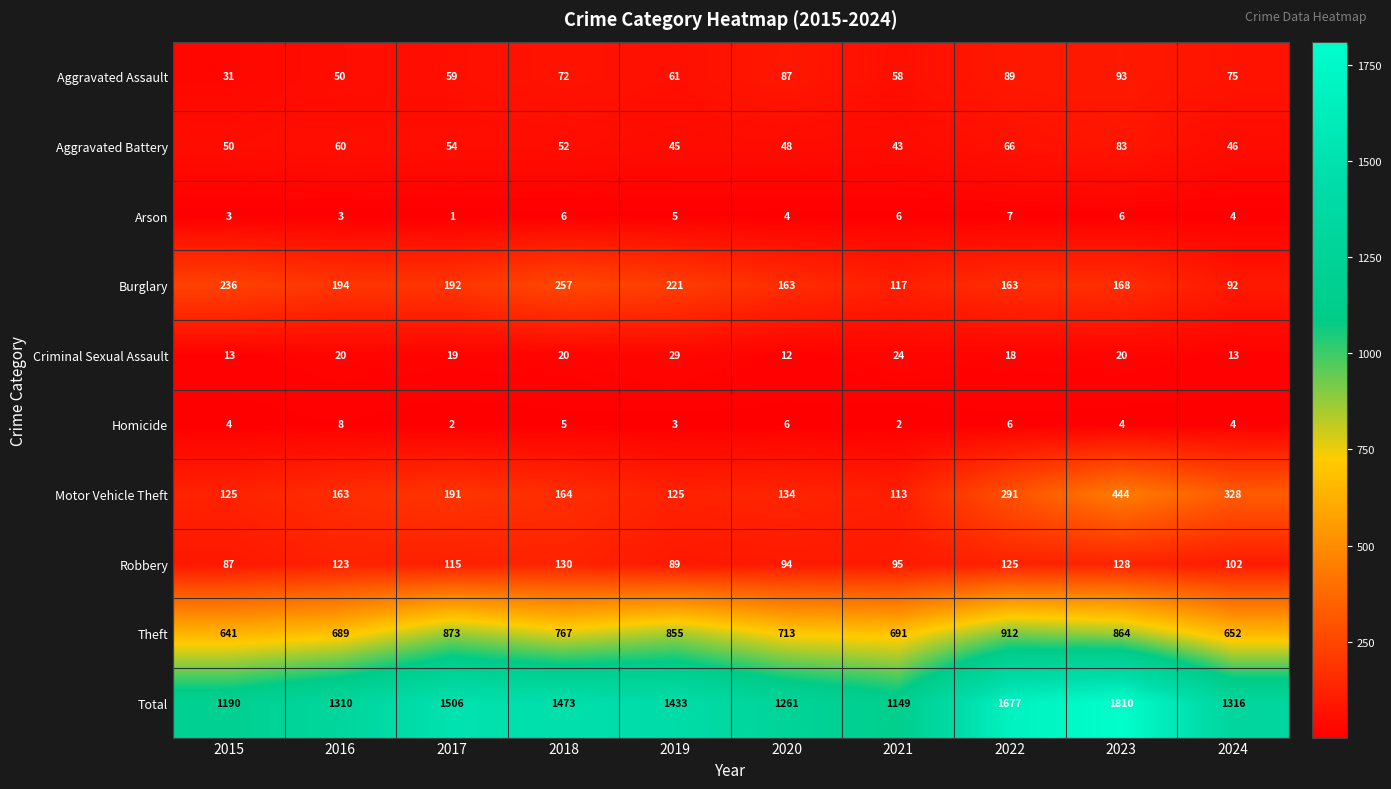

List the series in order of their peak value, highest first.

Total, Theft, Motor Vehicle Theft, Burglary, Robbery, Aggravated Assault, Aggravated Battery, Criminal Sexual Assault, Homicide, Arson